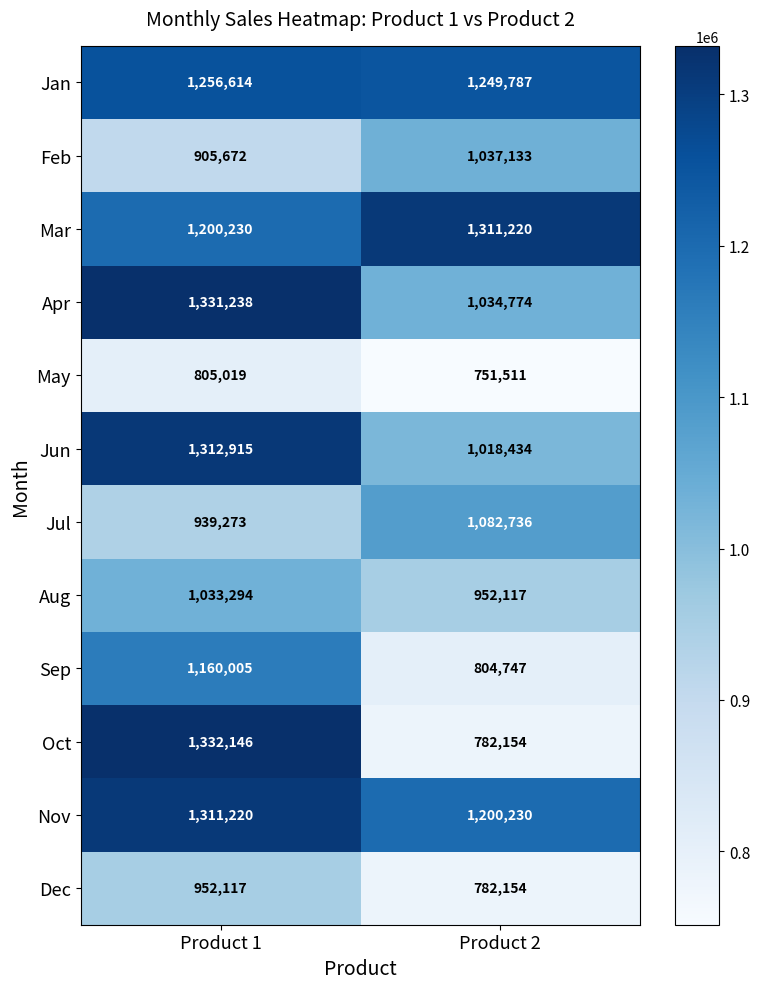

Reading left to right, extract all data points from this chart.

Jan: 1256614	1249787
Feb: 905672	1037133
Mar: 1200230	1311220
Apr: 1331238	1034774
May: 805019	751511
Jun: 1312915	1018434
Jul: 939273	1082736
Aug: 1033294	952117
Sep: 1160005	804747
Oct: 1332146	782154
Nov: 1311220	1200230
Dec: 952117	782154